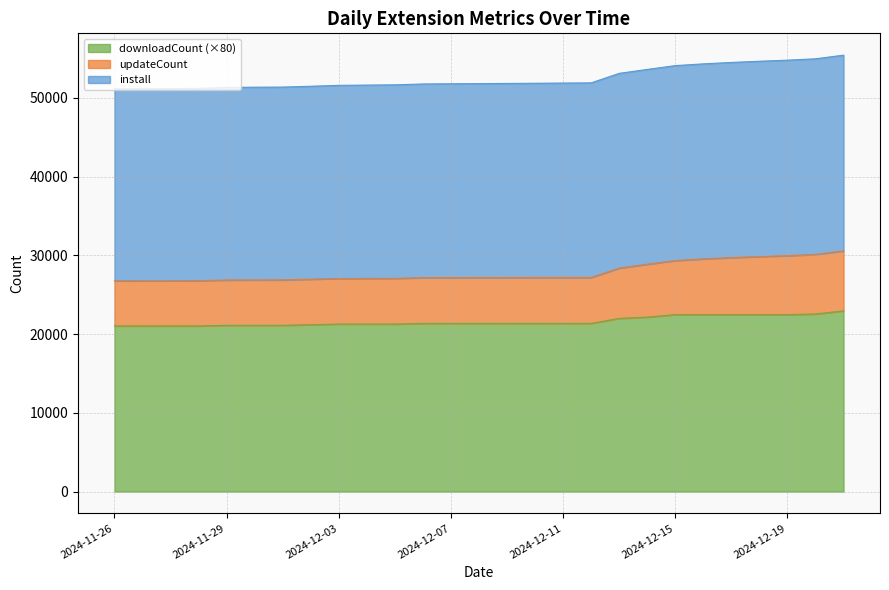

What is the maximum value for downloadCount (×80)?

22960